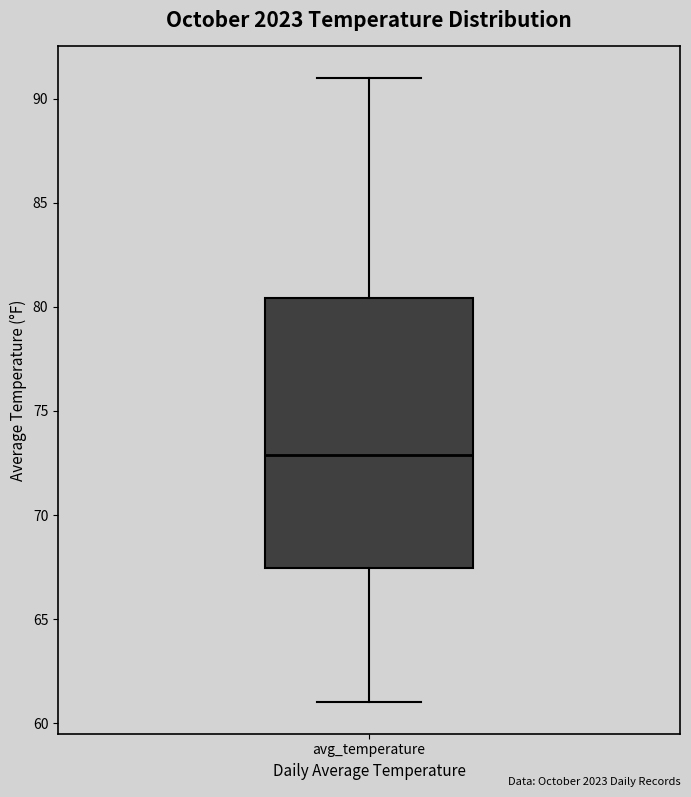

Read this box plot against the y-axis: the position of the median line, the range covered by the box, and the ends of both whiskers. The values are not printed on the chart, so give them approximately, as read against the axis.

median 73.0, box 67.5 to 80.5, whiskers 61.0 to 91.0